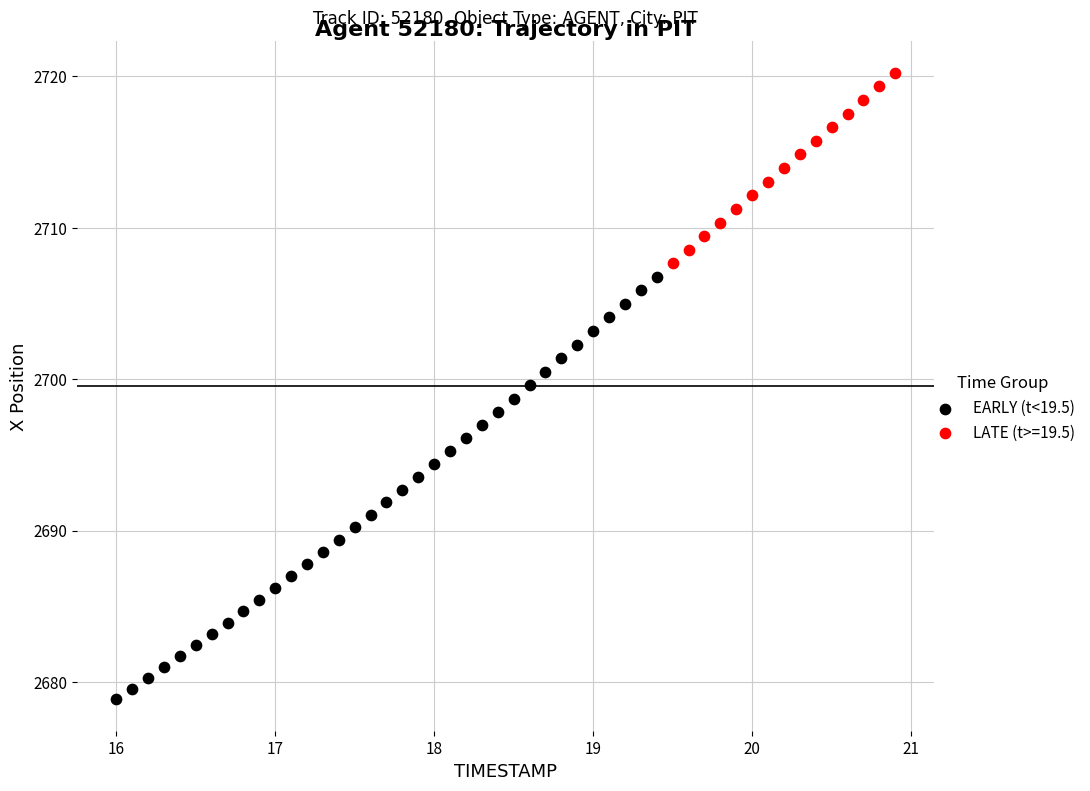

Which series has the widest spread of Y values?

EARLY (t<19.5)